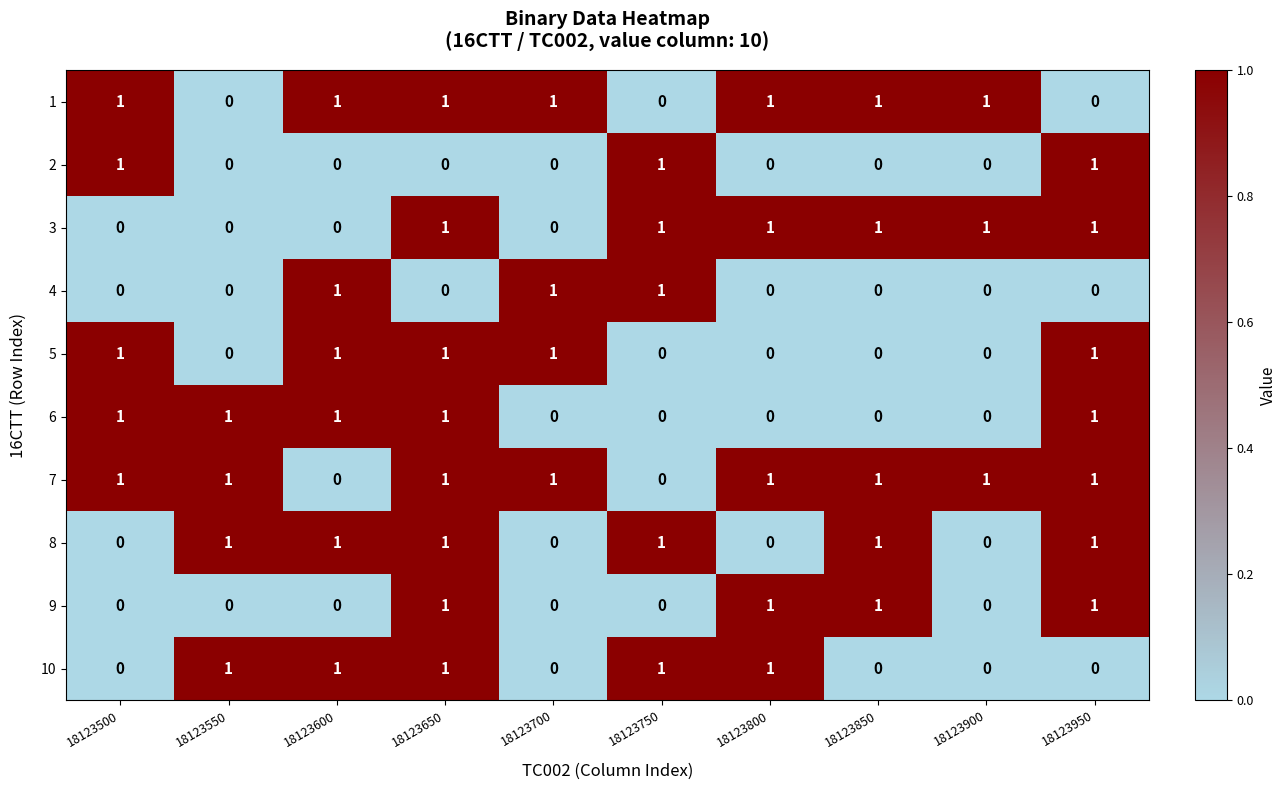

What is the total value across all series at 18123800?

5